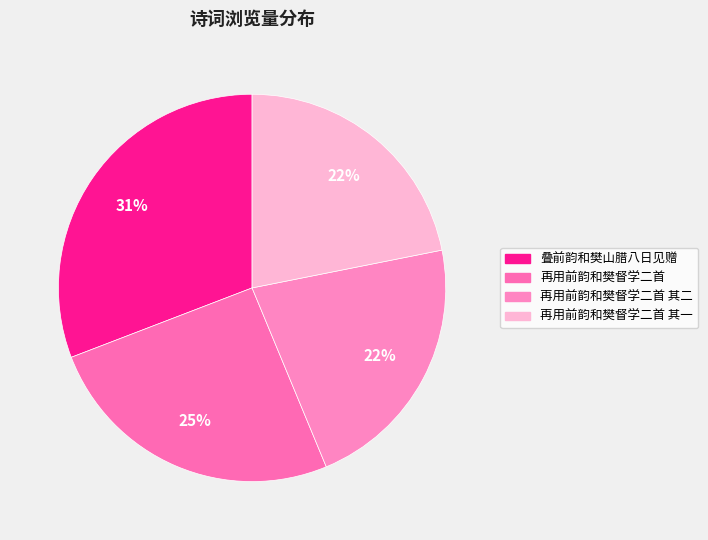

How many segments does this pie chart have?

4